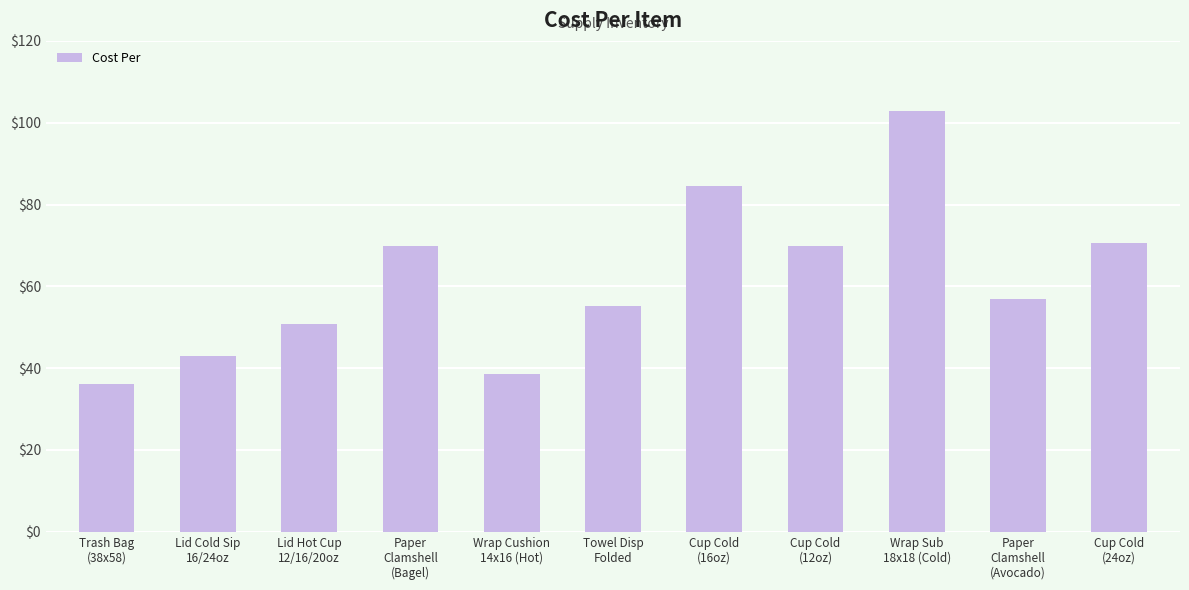

What is the average value?

61.7